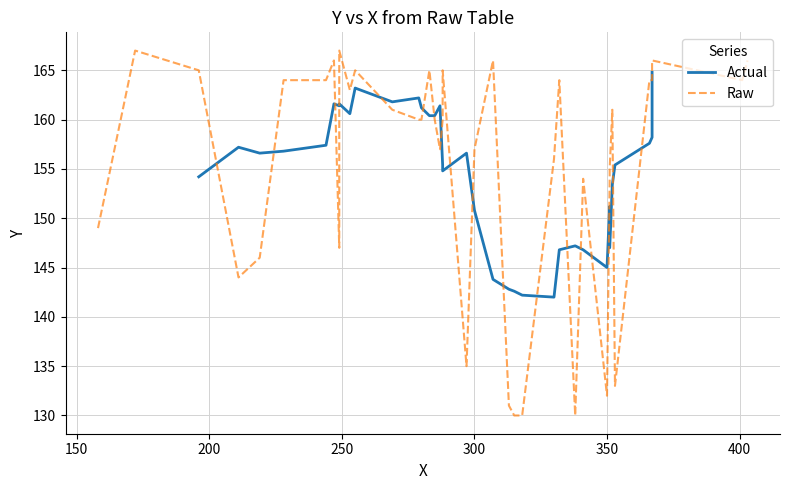

The chart shows a value of 235 at 5. True or false?

False